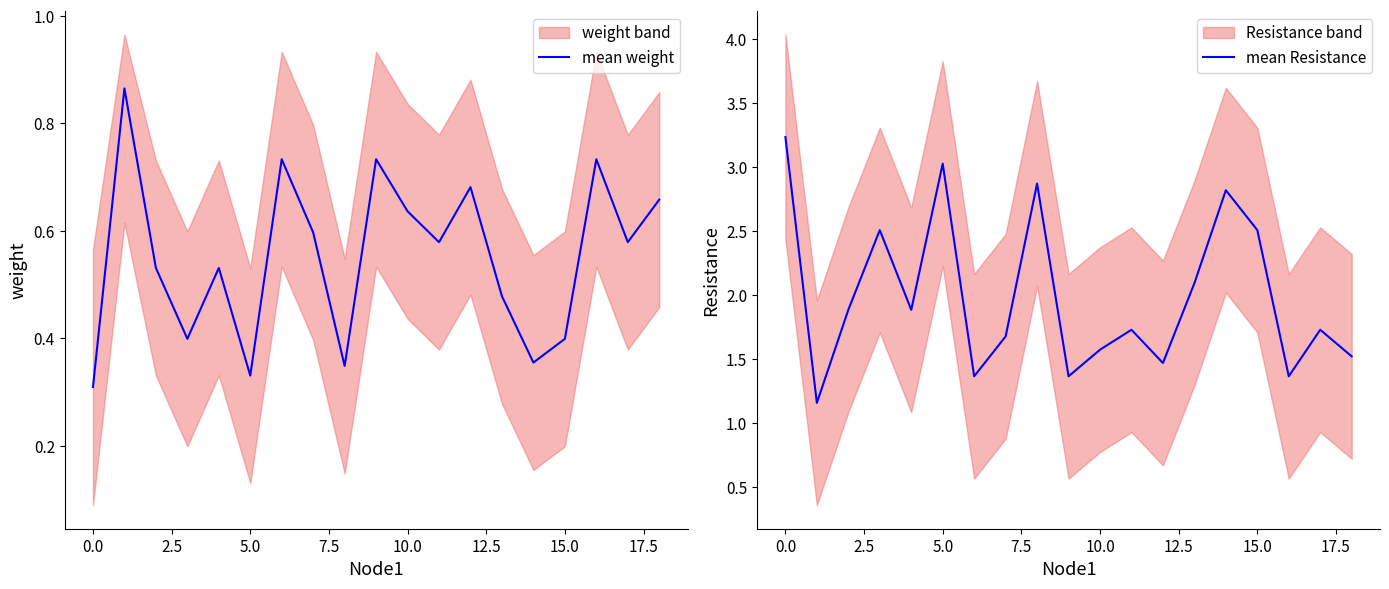

Is it true that mean Resistance equals 3.0 at 5.0?

True